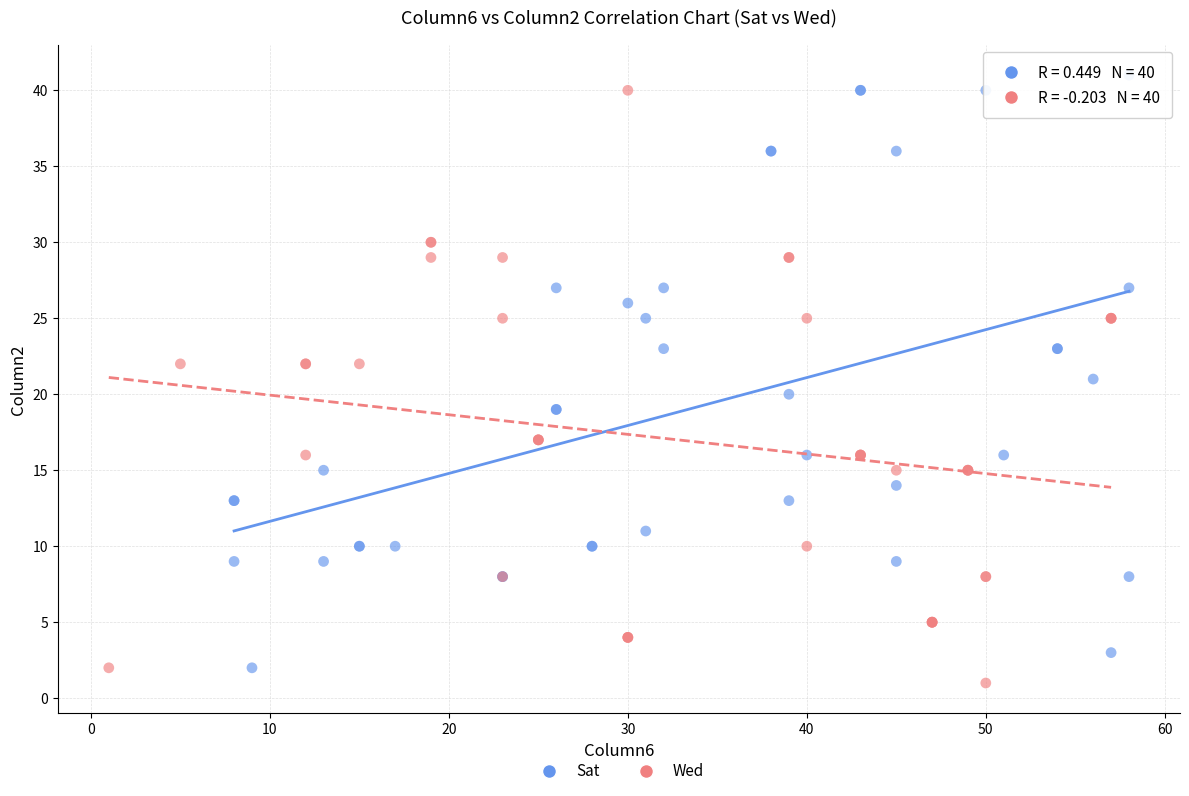

What are all the series names shown in the legend?

Sat, Wed